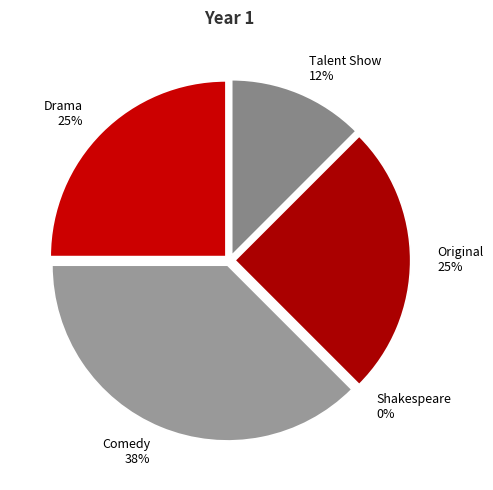

Which category has the biggest portion of the pie?

Comedy